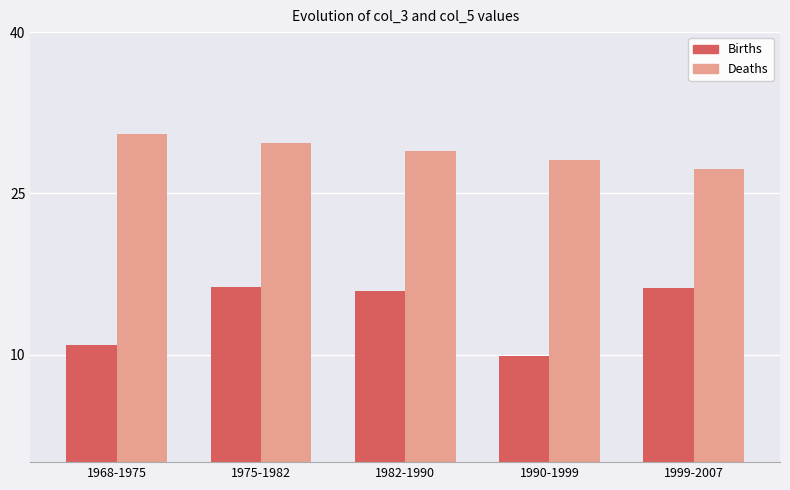

What is the total value across all series at 1990-1999?

37.9